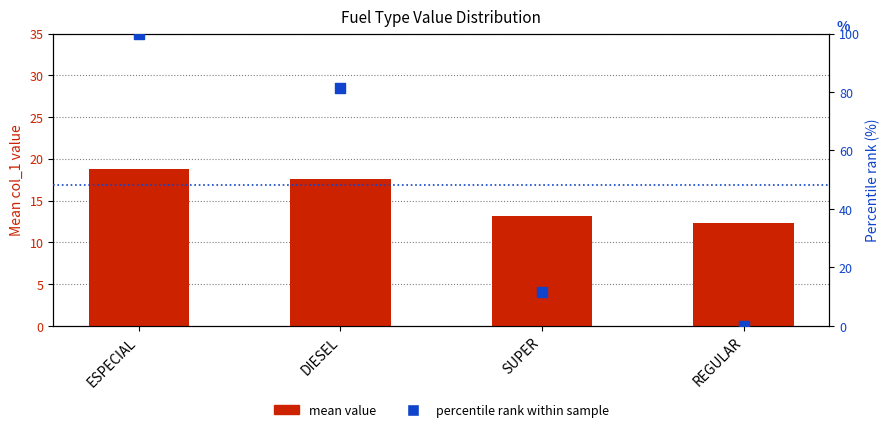

Which series contains the lowest Y value?

percentile rank within sample